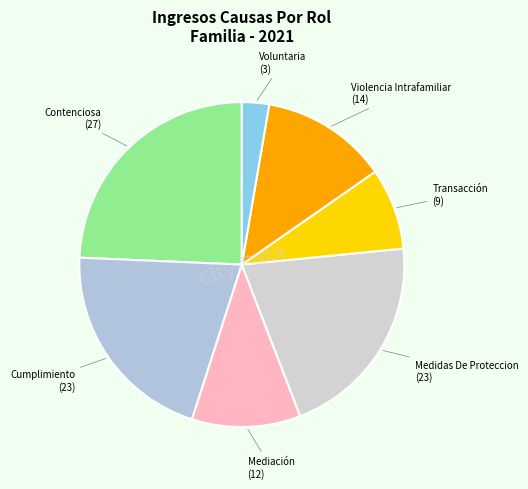

Between Mediación and Violencia Intrafamiliar, which is larger?

Violencia Intrafamiliar